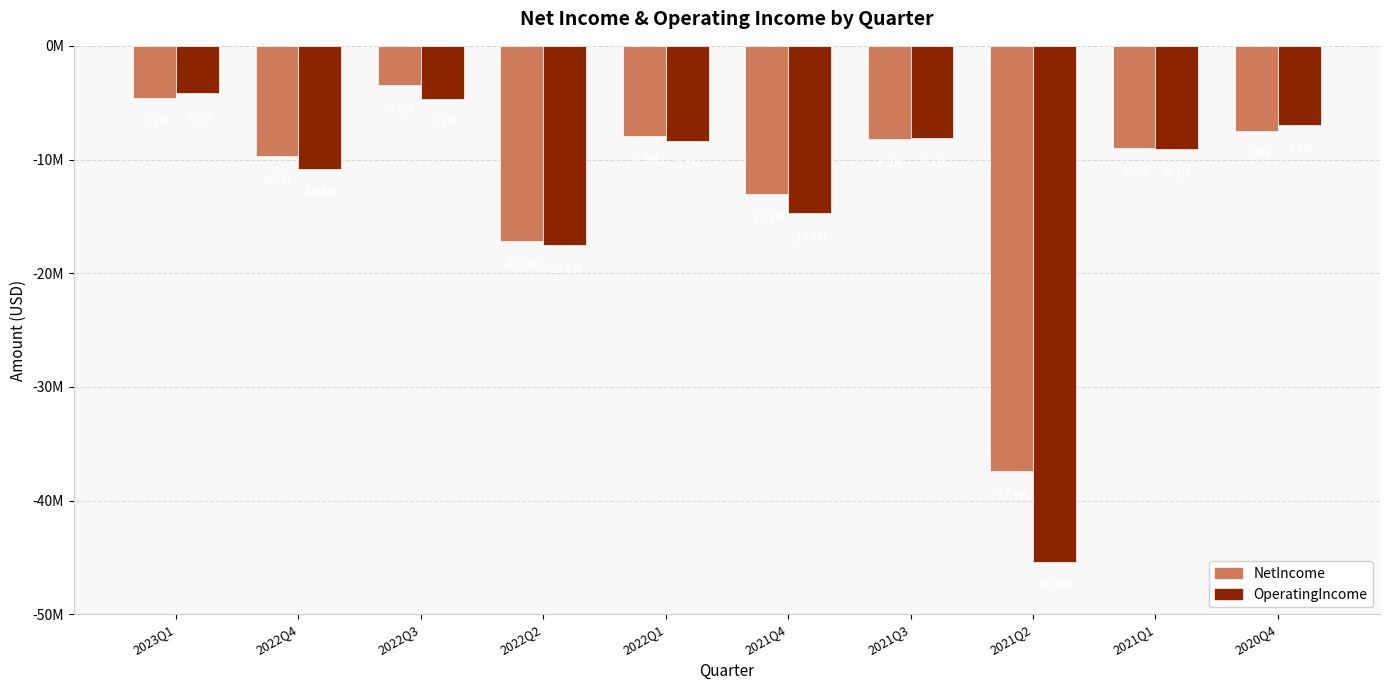

What are all the series names shown in the legend?

NetIncome, OperatingIncome